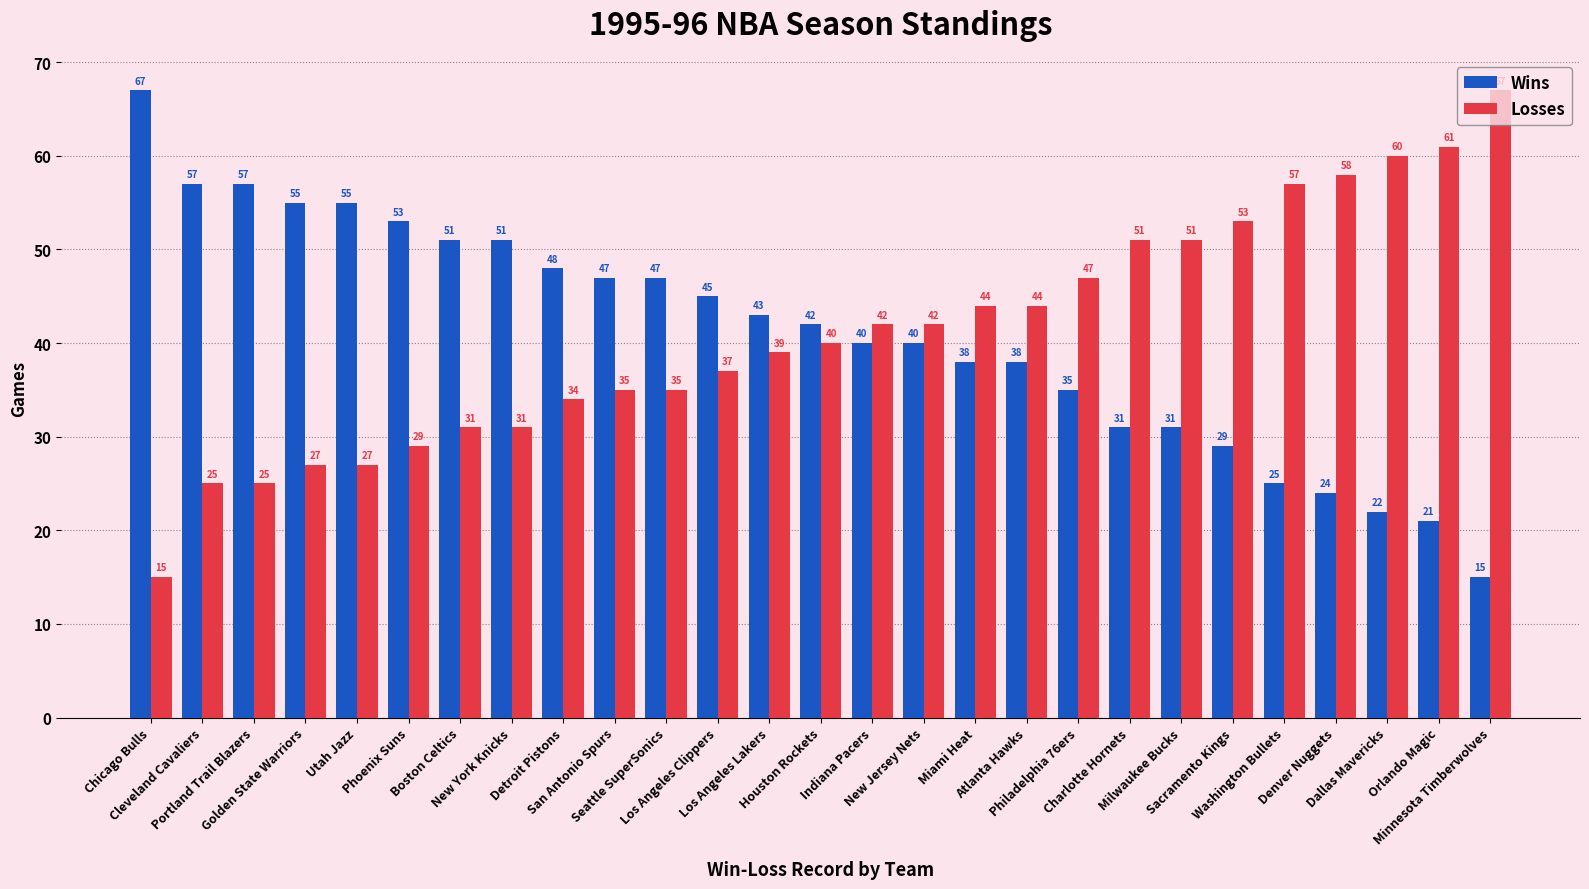

How many bars are there in each group?

2